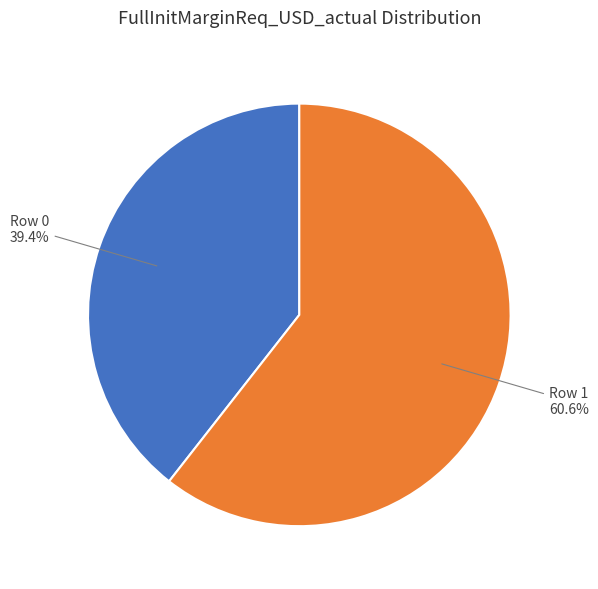

Which slice is the largest?

Row 1